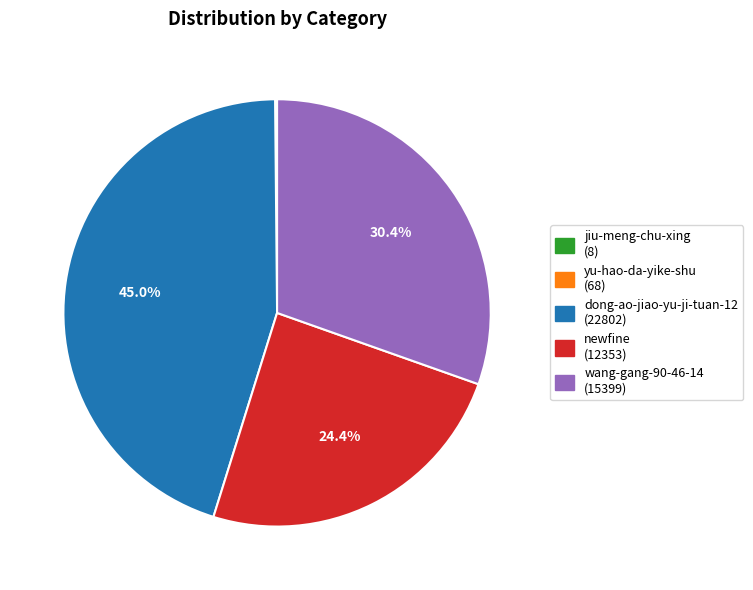

To the nearest percent, what is the difference between the largest and smallest slice percentages?

45%